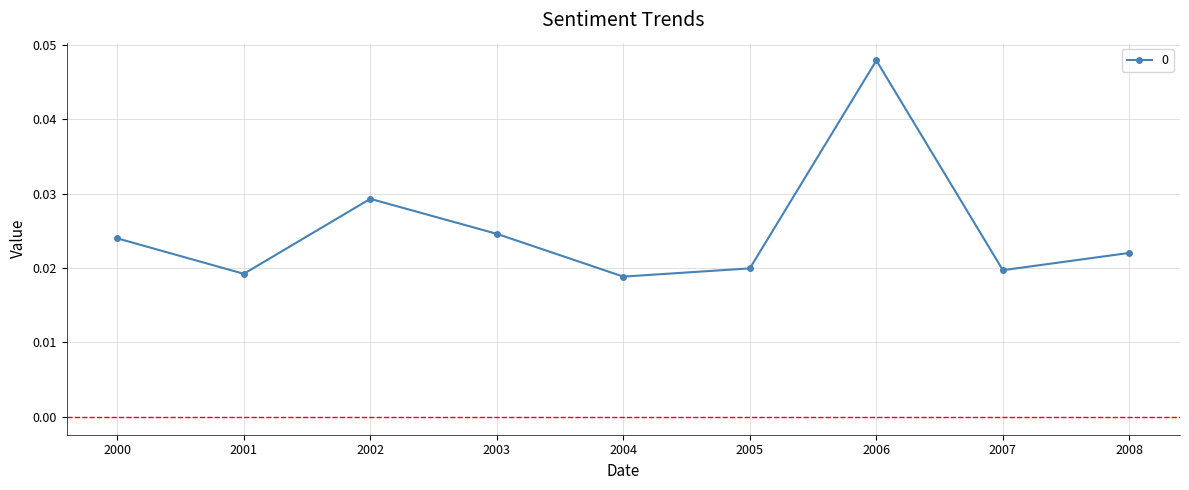

At which category does the chart reach its peak across all series?

2006